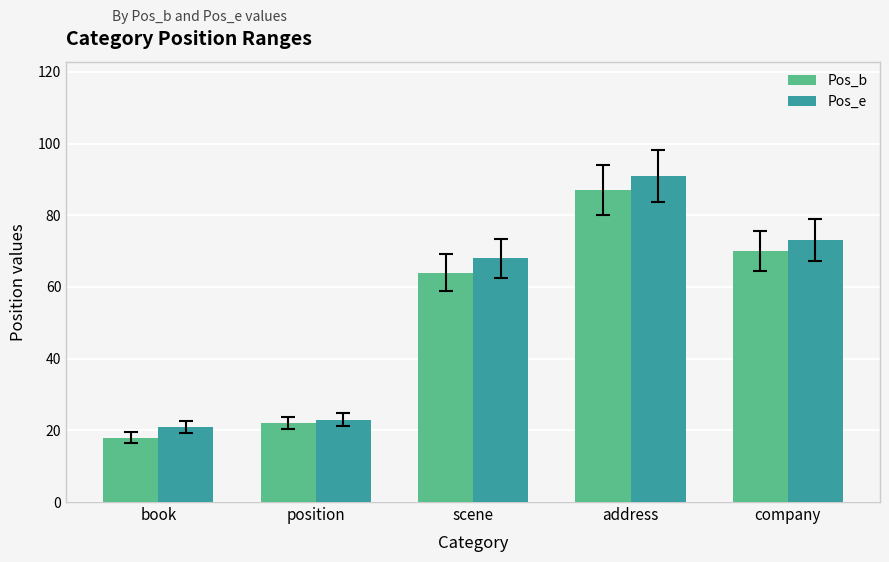

Reading left to right, list all the values displayed in this chart.

Pos_b: 18	22	64	87	70
Pos_e: 21	23	68	91	73